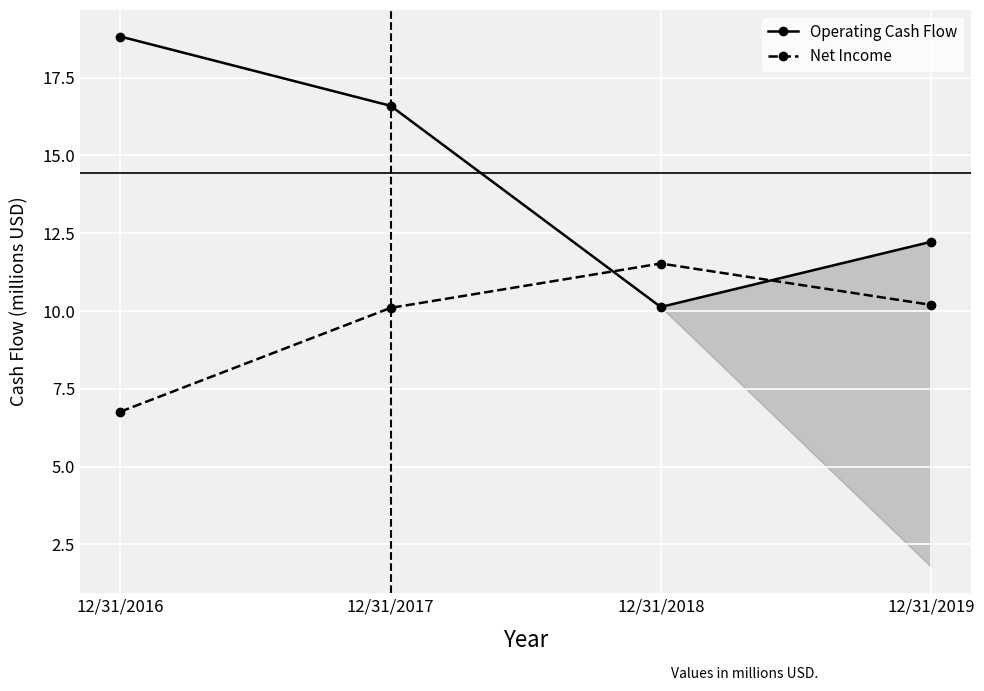

How many times do Net Income and Operating Cash Flow cross each other?

2